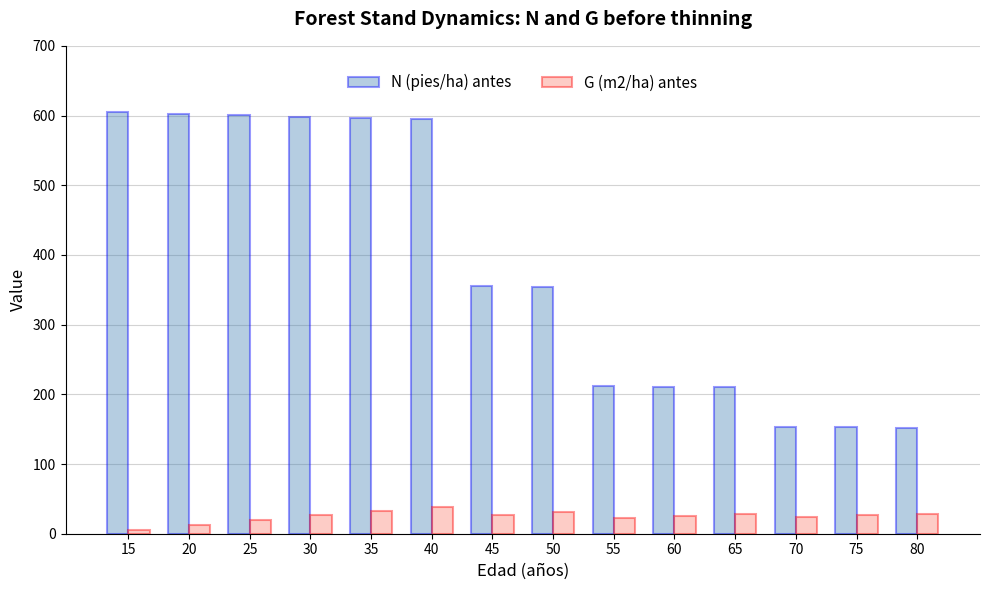

What is the minimum value for N (pies/ha) antes?

152.0